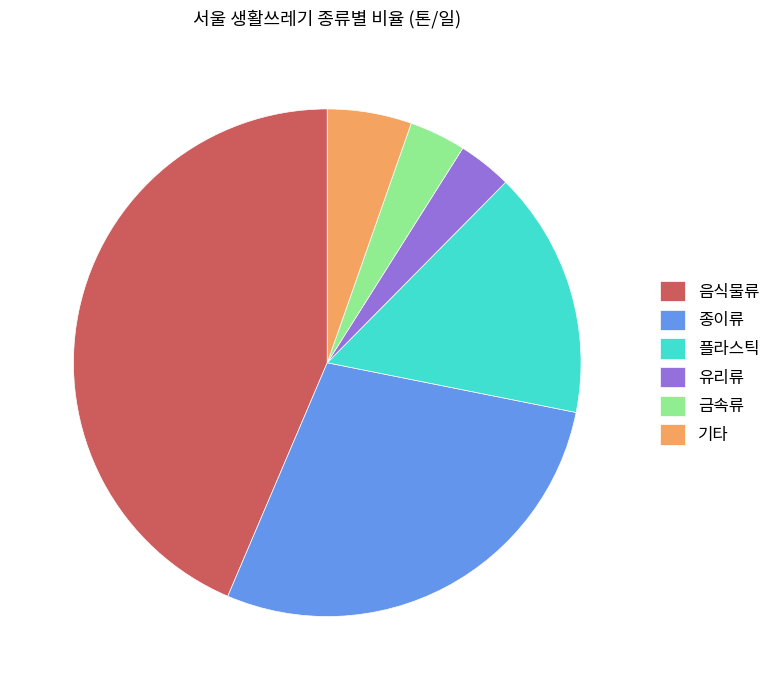

True or false: 플라스틱 accounts for 16% of the total.

True